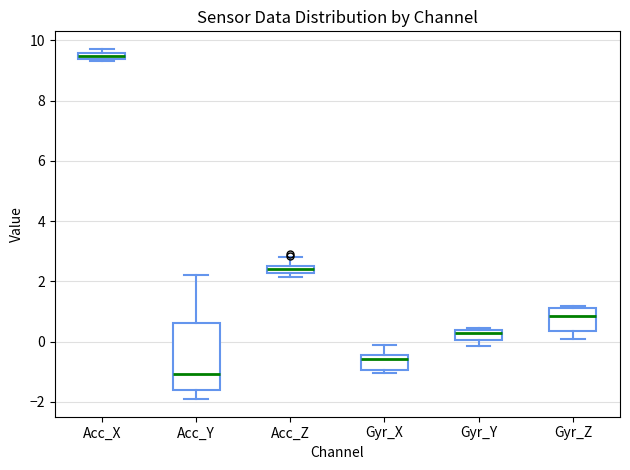

Which box is the tallest, from its lower edge to its upper edge?

Acc_Y